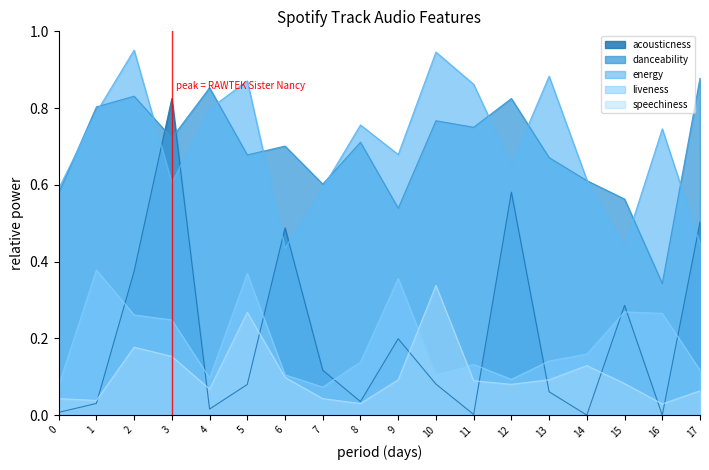

True or false: danceability and liveness cross at least once.

False